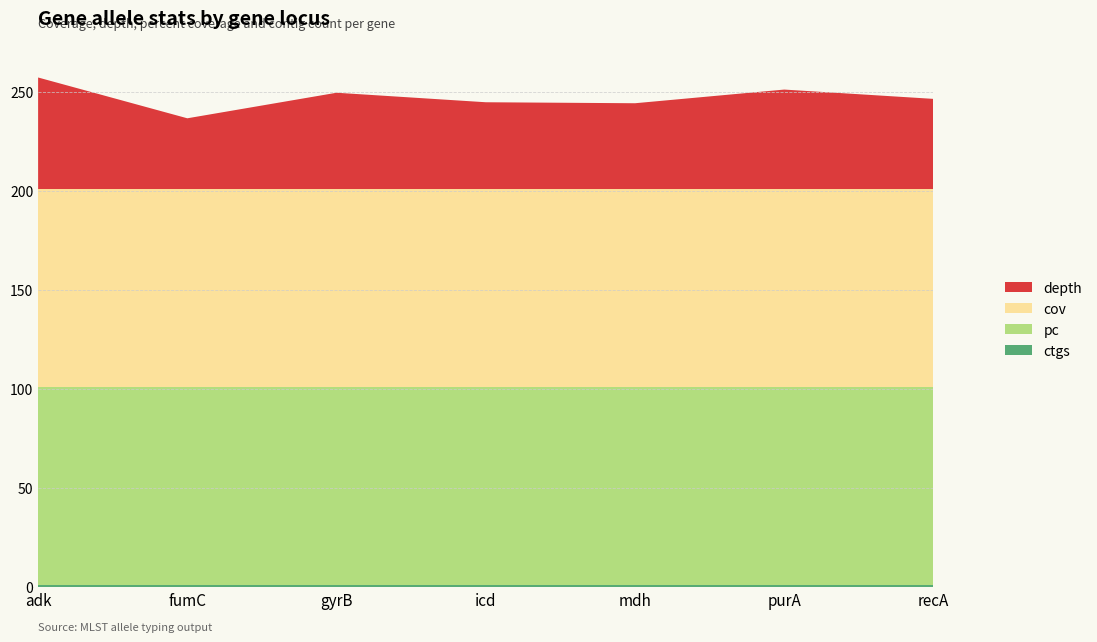

Reading left to right, transcribe all the data shown in this chart.

depth: 56.3	35.7	48.6	43.8	43.3	50.2	45.5
cov: 100.0	100.0	100.0	100.0	100.0	100.0	100.0
pc: 100.0	100.0	100.0	100.0	100.0	100.0	100.0
ctgs: 1.0	1.0	1.0	1.0	1.0	1.0	1.0